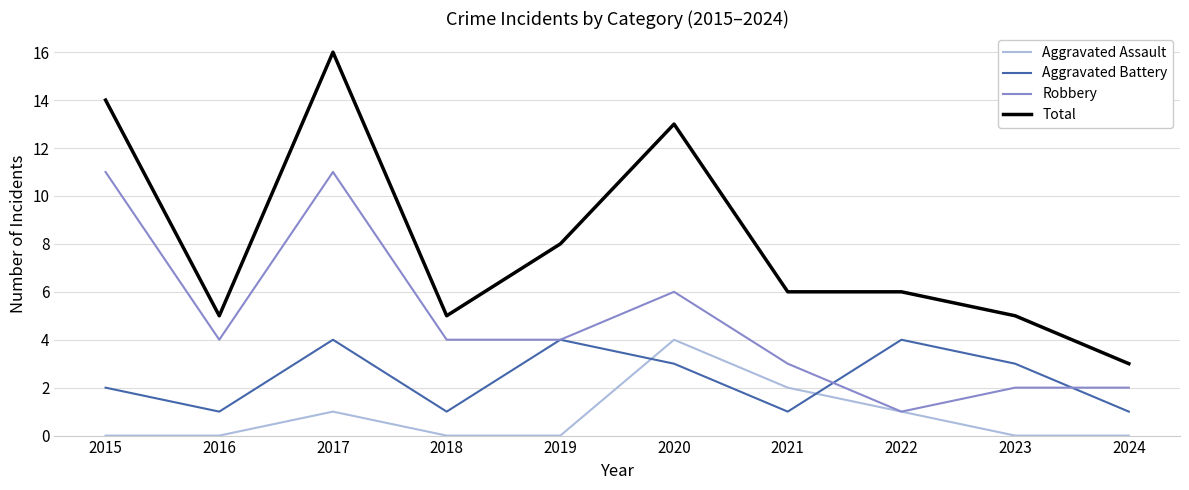

The value of Aggravated Battery at 2015 is 2. True or false?

True